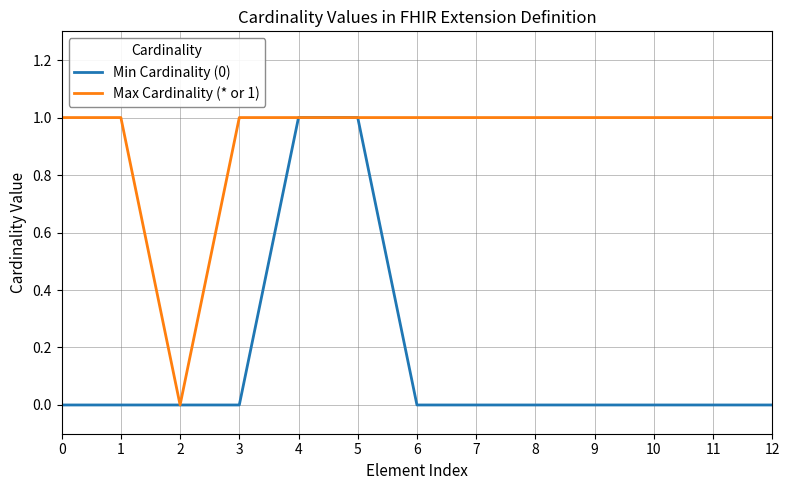

Reading left to right, extract all data points from this chart.

Min Cardinality (0): 0	0	0	0	1	1	0	0	0	0	0	0	0
Max Cardinality (* or 1): 1	1	0	1	1	1	1	1	1	1	1	1	1